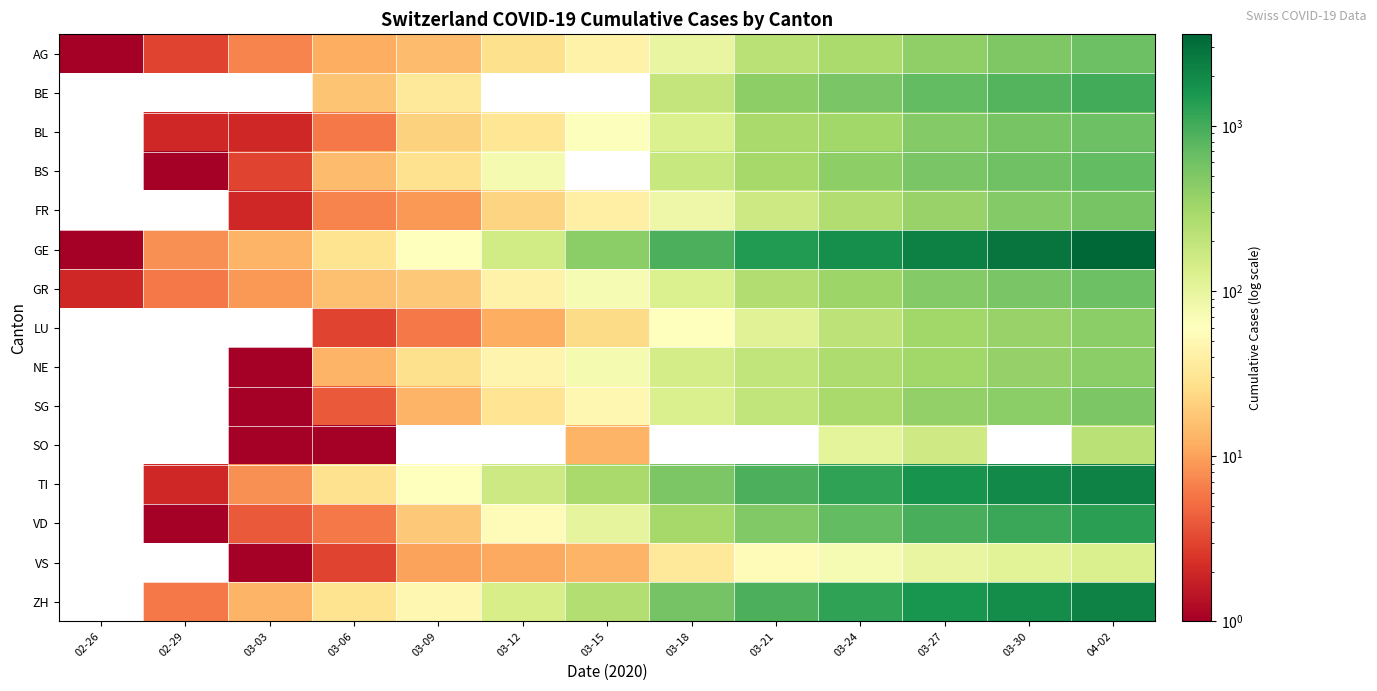

At which category does the chart reach its minimum across all series?

02-26